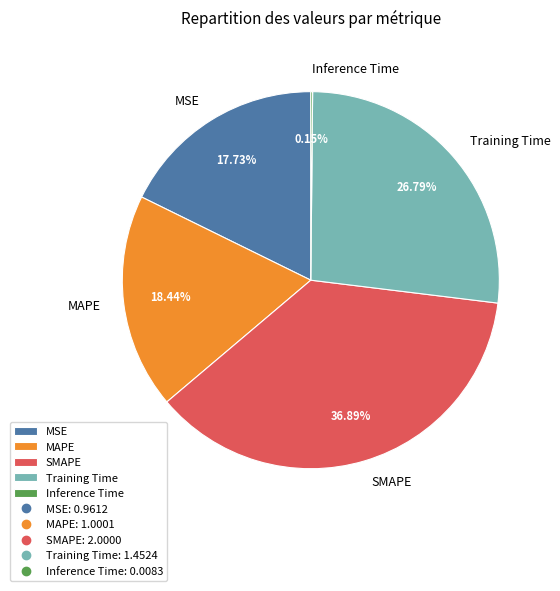

Which category has the biggest portion of the pie?

SMAPE